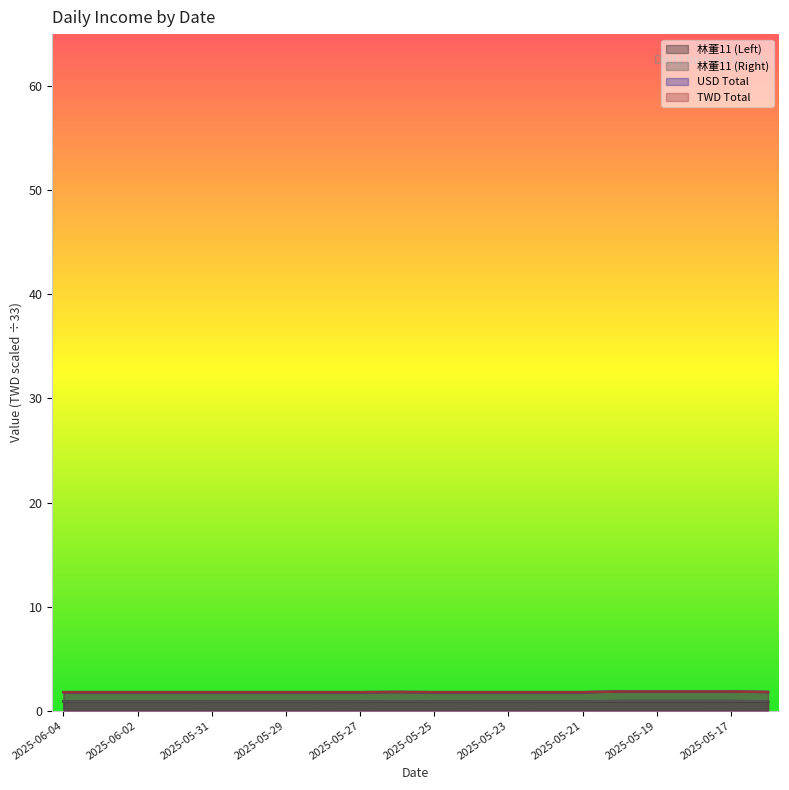

What position from the left is 2025-05-28?

8